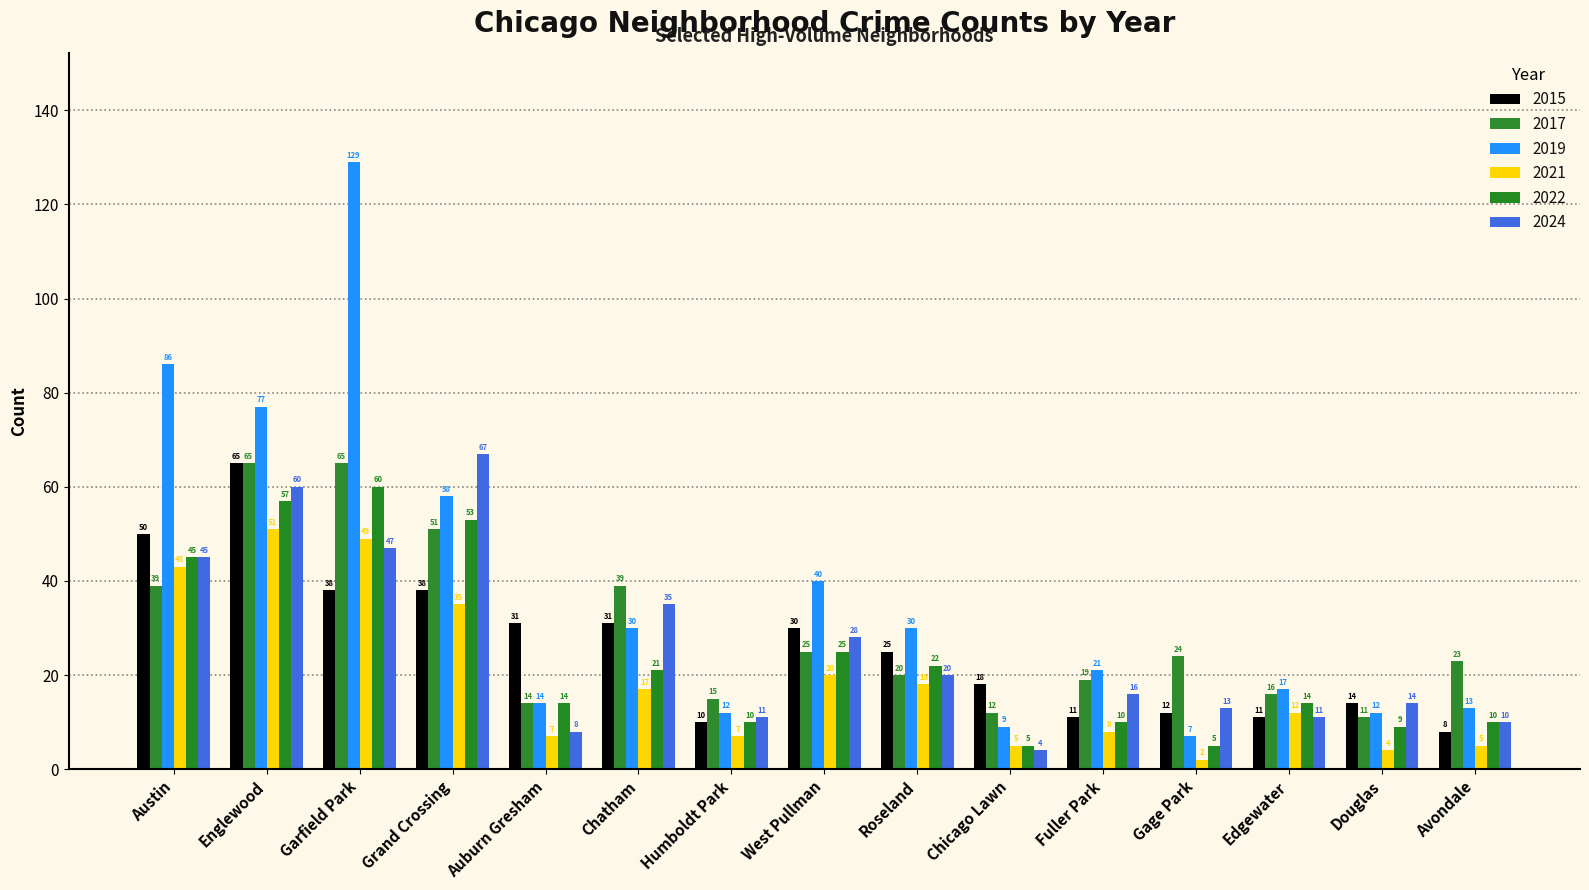

What is the difference between the maximum and minimum values in the 2021 series?

49